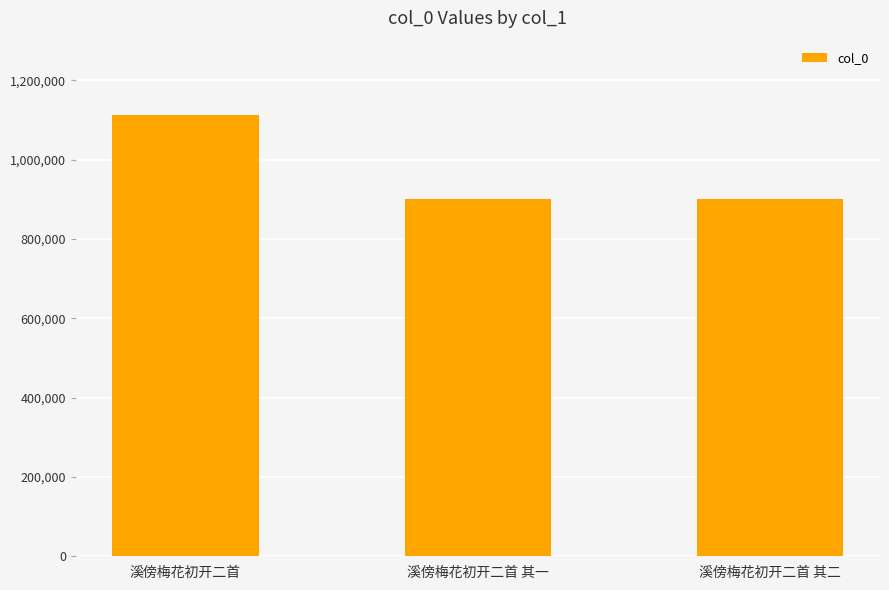

Which category has the highest value across all series?

溪傍梅花初开二首